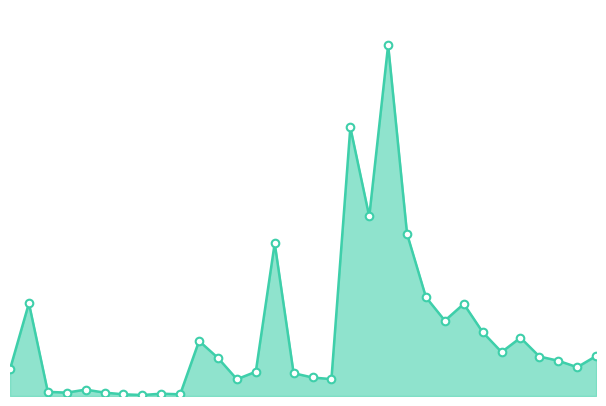

Is this an area chart (filled region under the line)?

Yes